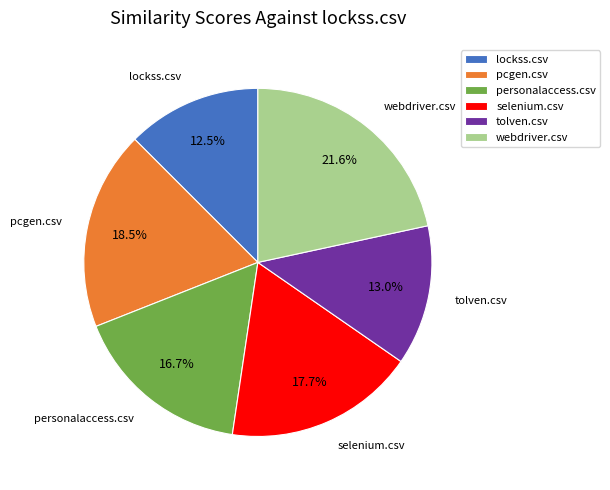

True or false: tolven.csv accounts for 13% of the total.

True